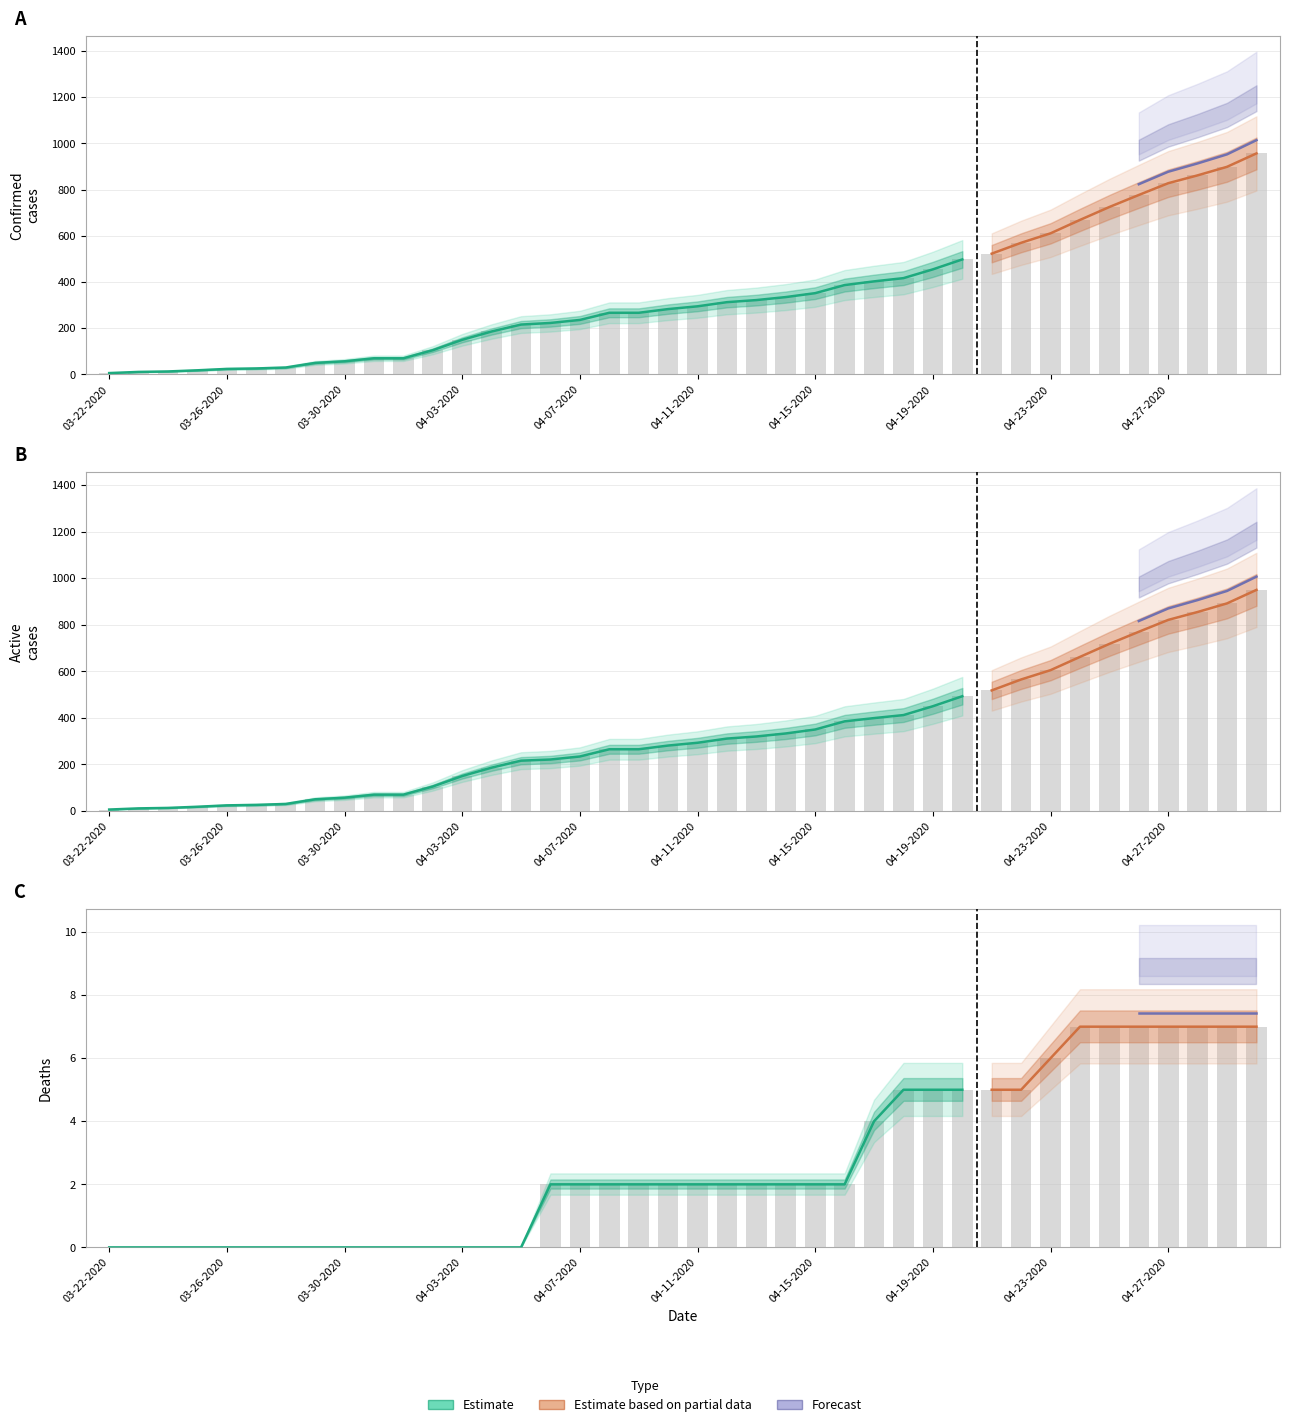

Which category has the highest value in the Active series?

04-30-2020